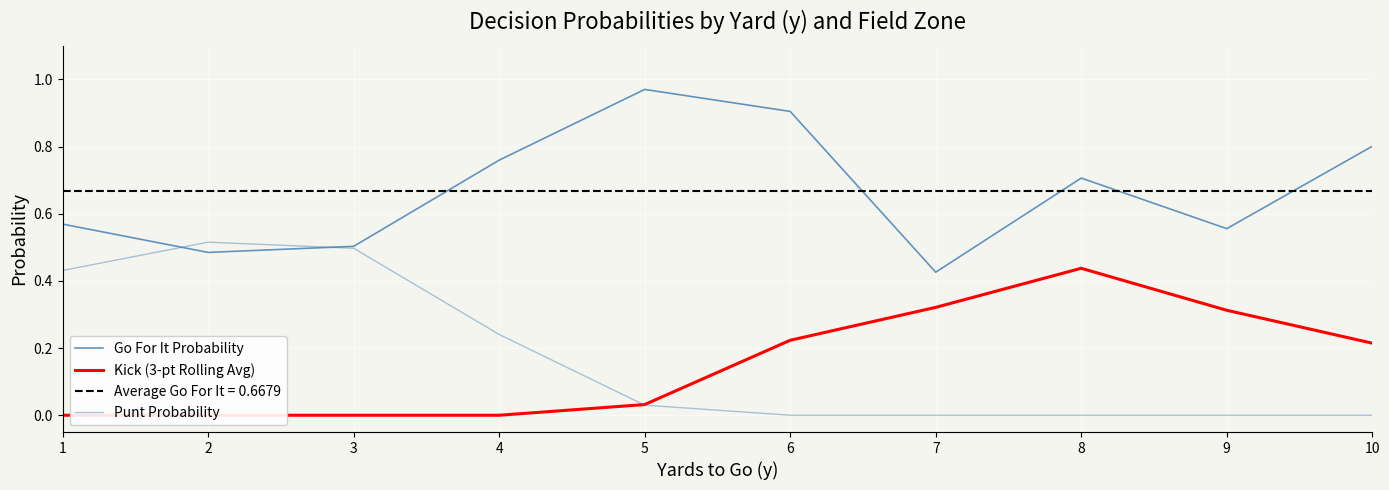

True or false: Punt Probability and Kick (3-pt Rolling Avg) intersect in this chart.

True